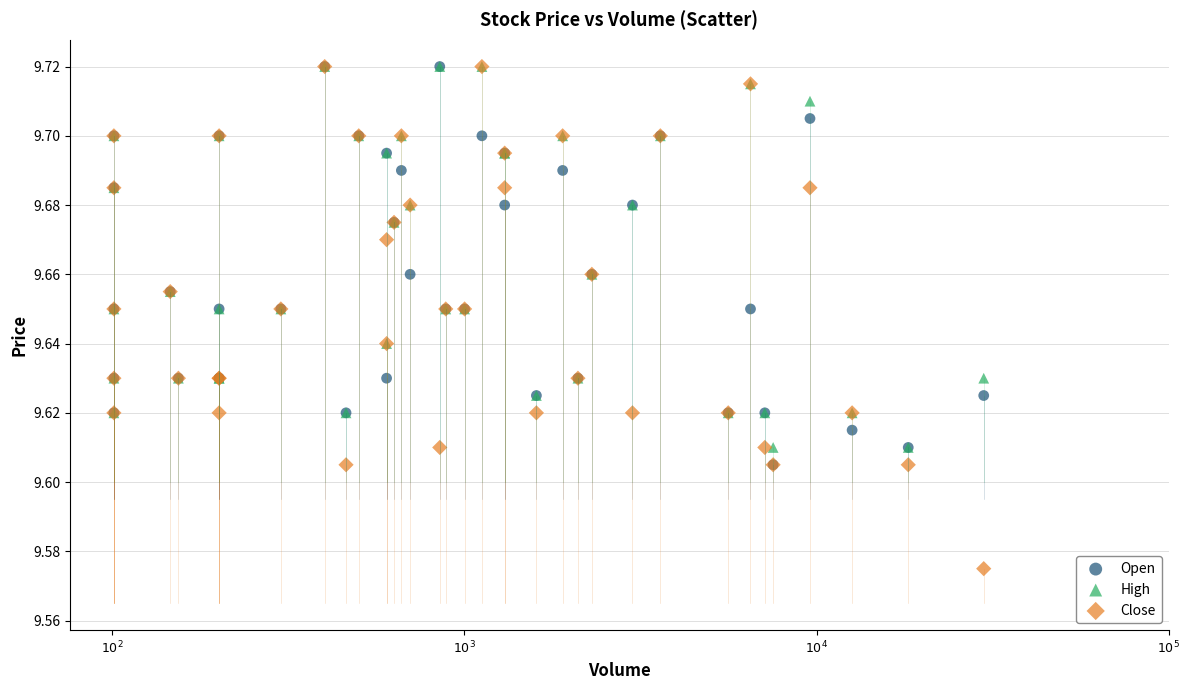

Which series has the largest Y range (max minus min)?

Close